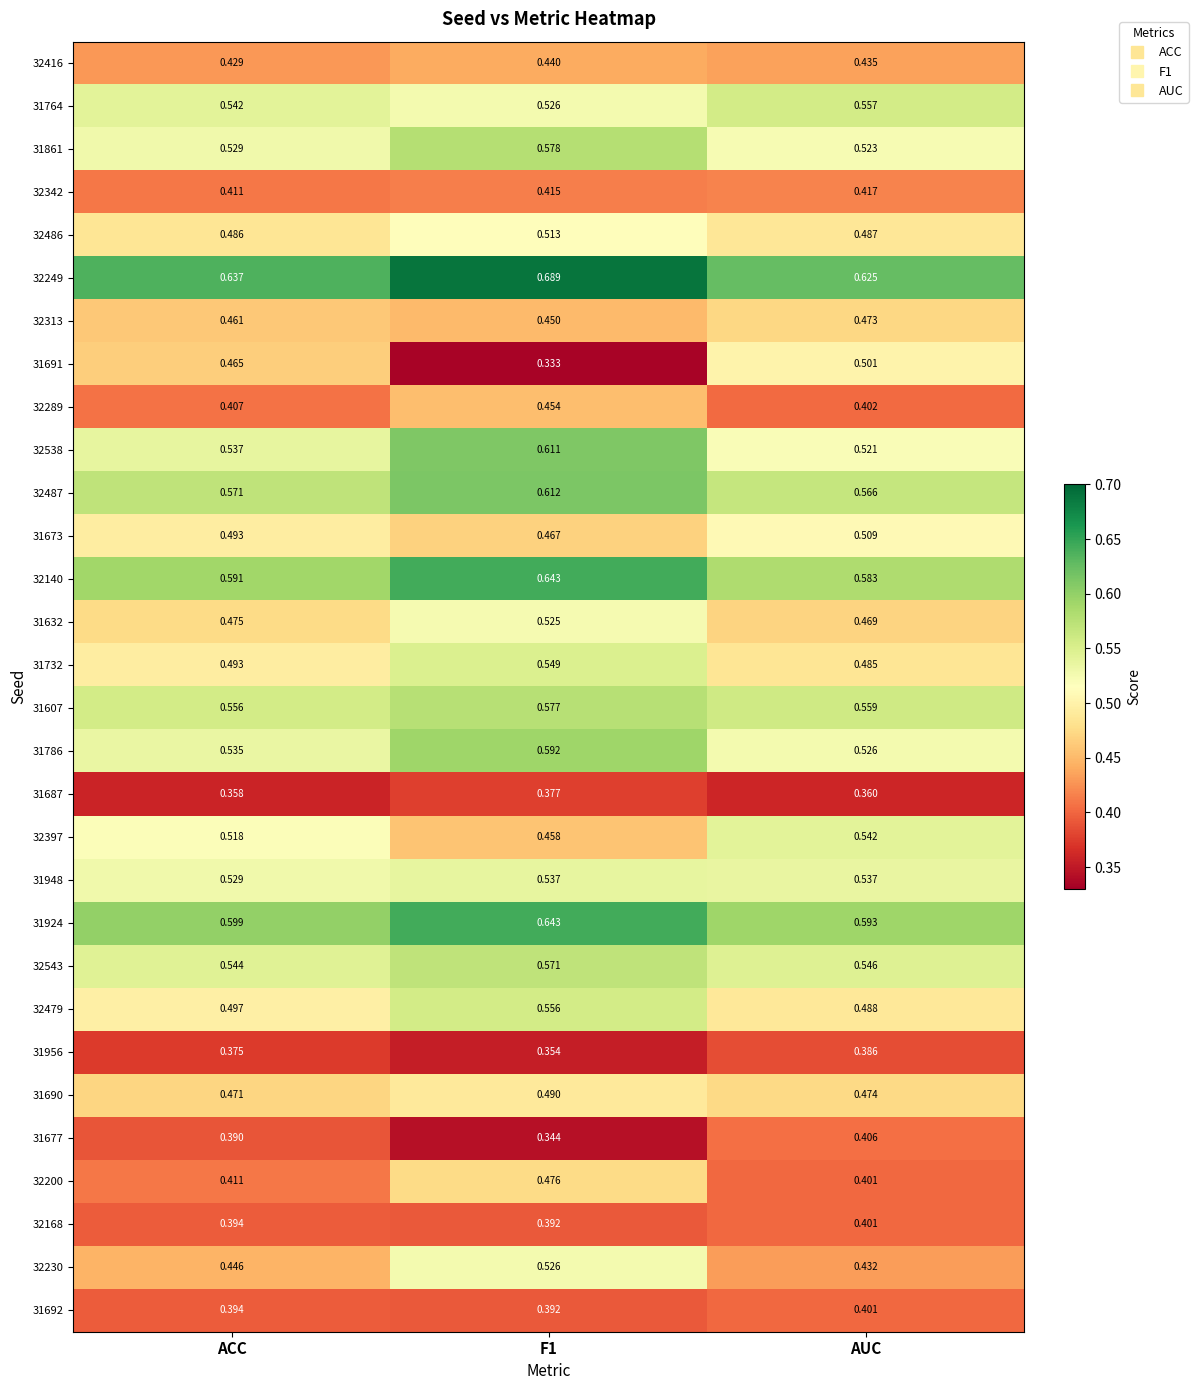

Is the value of 32342 at AUC greater than the value of 32230 at ACC?

No